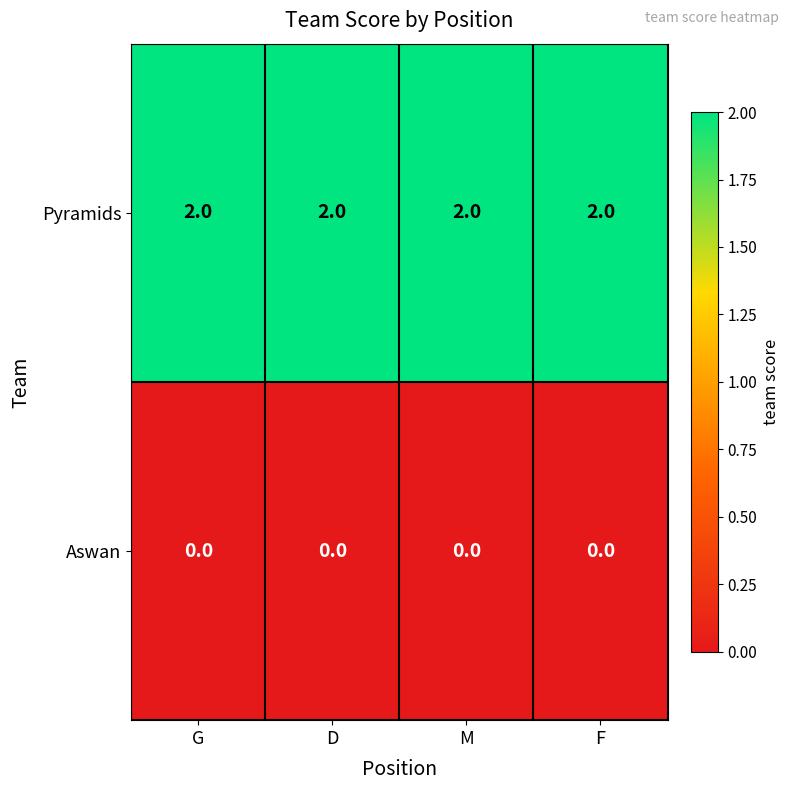

Is it true that Pyramids equals 0 at F?

False